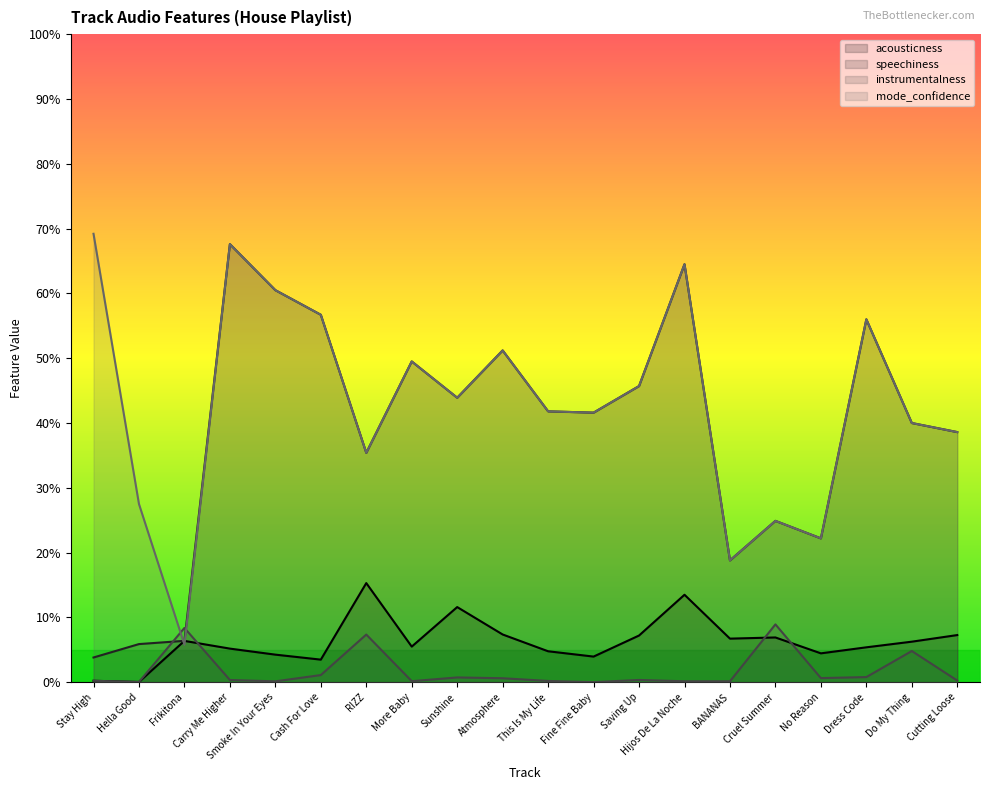

List the series in order of their peak value, lowest first.

instrumentalness, acousticness, speechiness, mode_confidence